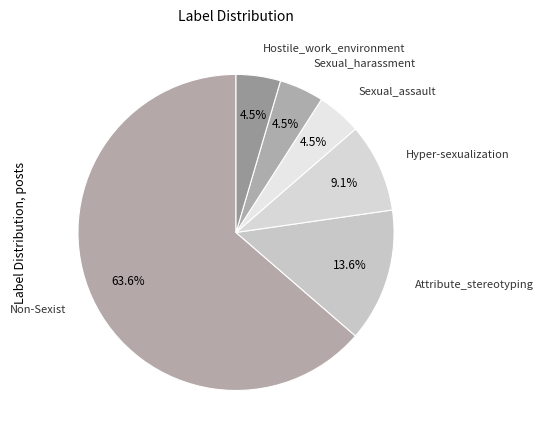

True or false: Non-Sexist accounts for 64% of the total.

True